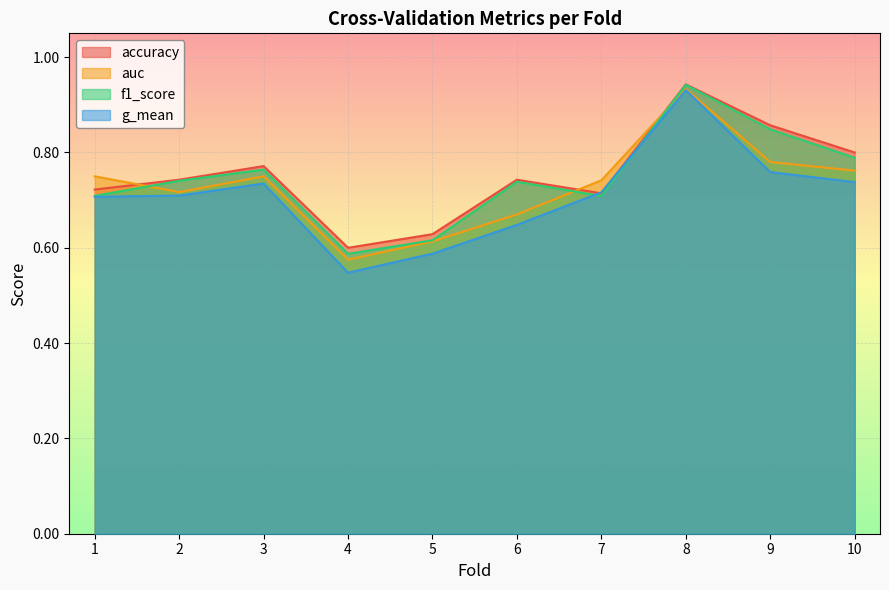

What is the total value across all series at 5?

2.4